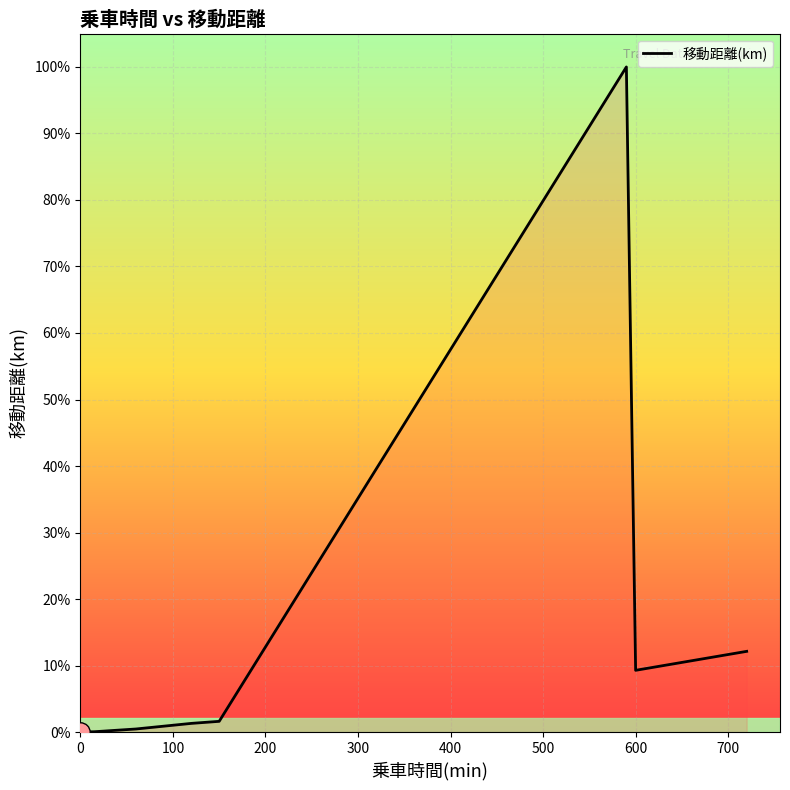

What is the sum of all values?

10111.0